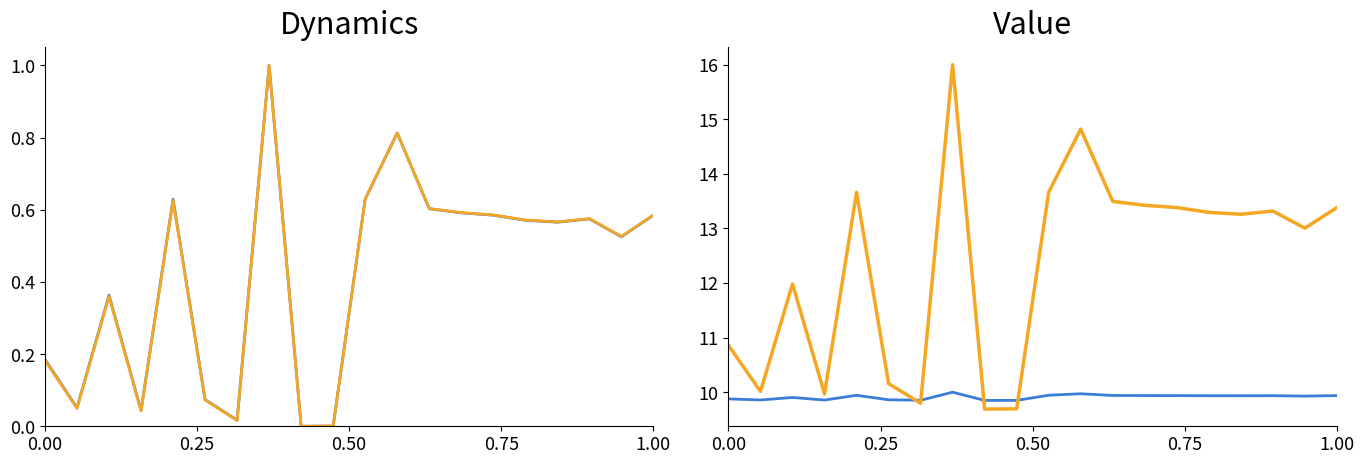

Reading left to right, list all the values displayed in this chart.

Va: 0.2	0.1	0.4	0.0	0.6	0.1	0.0	1.0	0.0	0.0	0.6	0.8	0.6	0.6	0.6	0.6	0.6	0.6	0.5	0.6
Vm: 0.2	0.0	0.4	0.0	0.6	0.1	0.0	1.0	0.0	0.0	0.6	0.8	0.6	0.6	0.6	0.6	0.6	0.6	0.5	0.6
Vm (scaled): 9.9	9.9	9.9	9.9	9.9	9.9	9.9	10.0	9.9	9.9	9.9	10.0	9.9	9.9	9.9	9.9	9.9	9.9	9.9	9.9
Va (shifted): 10.9	10.0	12.0	10.0	13.7	10.2	9.8	16.0	9.7	9.7	13.7	14.8	13.5	13.4	13.4	13.3	13.3	13.3	13.0	13.4